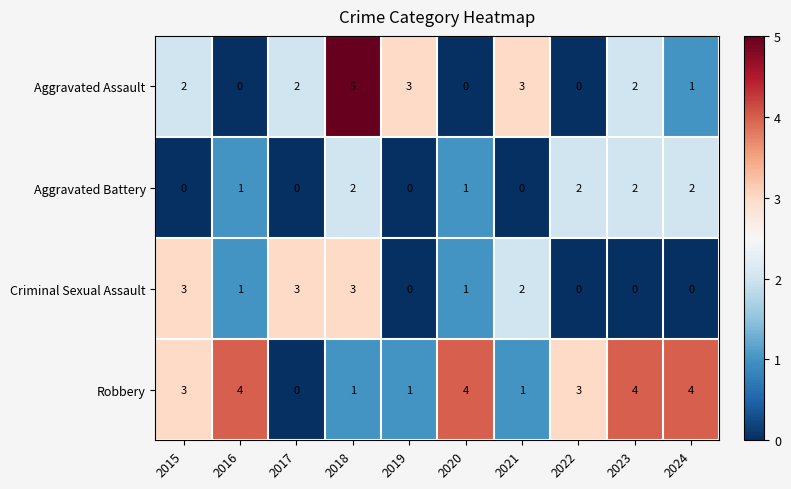

Is it true that Aggravated Assault equals 2 at 2024?

False